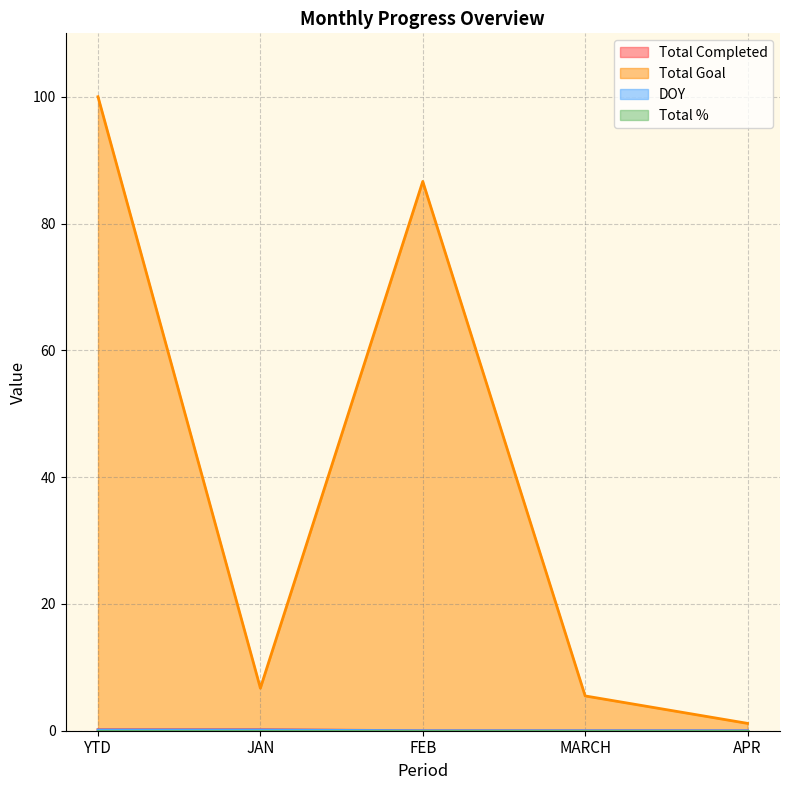

Read the Total Goal value at JAN.

6.7